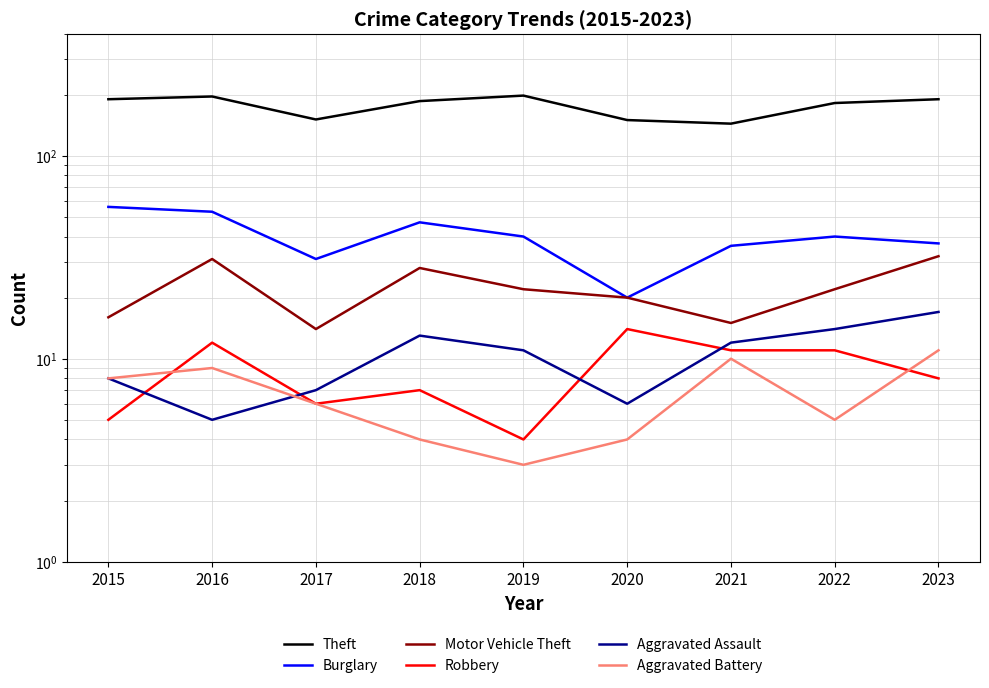

What is the difference between the maximum and minimum values in the Motor Vehicle Theft series?

18